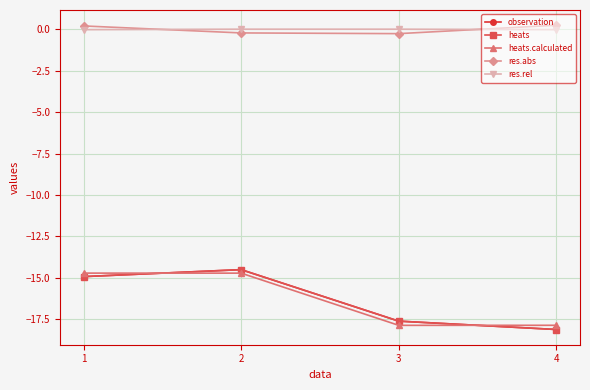

Count the heats.calculated values in the range -17 to -14.

2